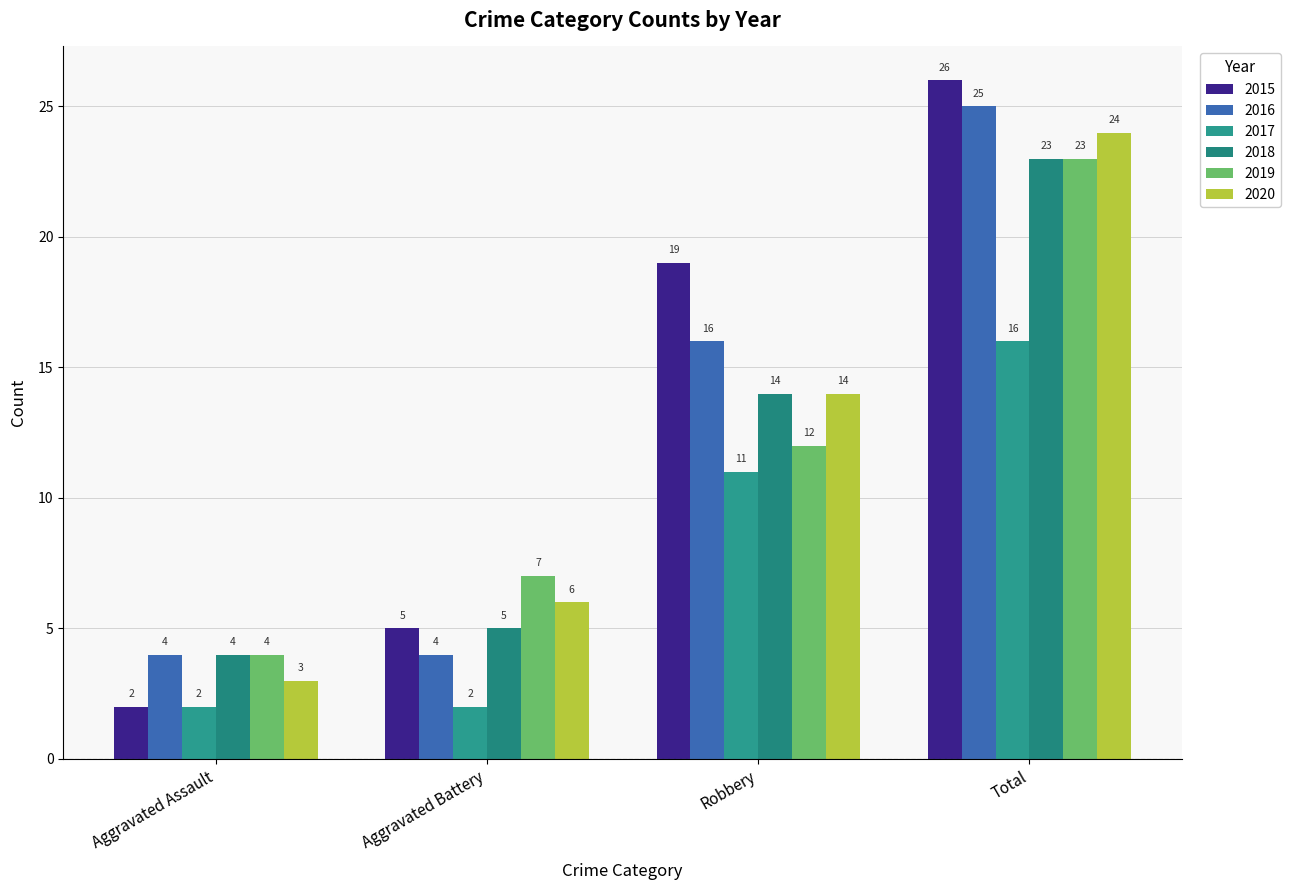

Is the value of 2018 at Total greater than the value of 2019 at Aggravated Battery?

Yes